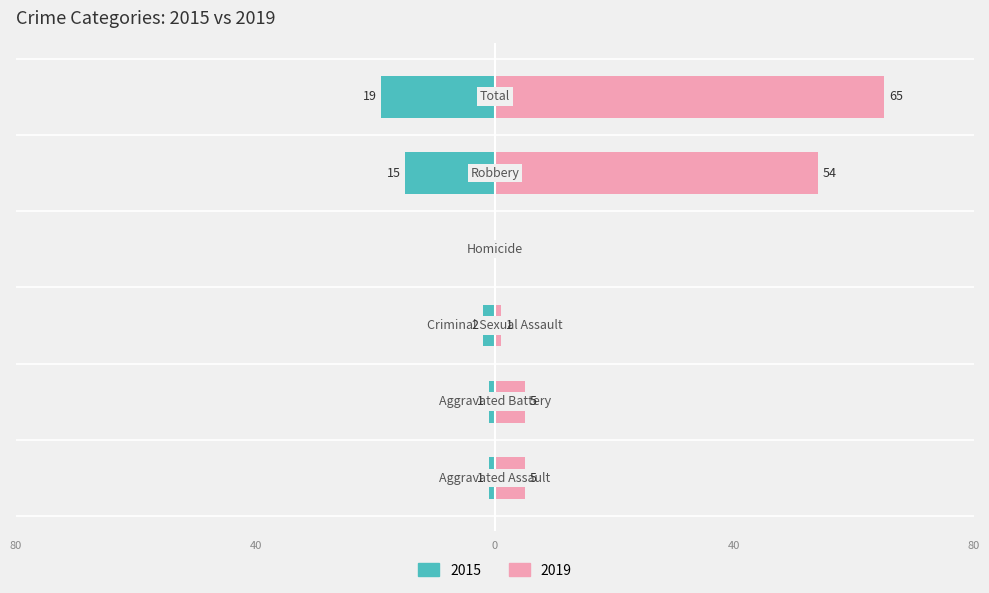

What are all the series names shown in the legend?

2015, 2019